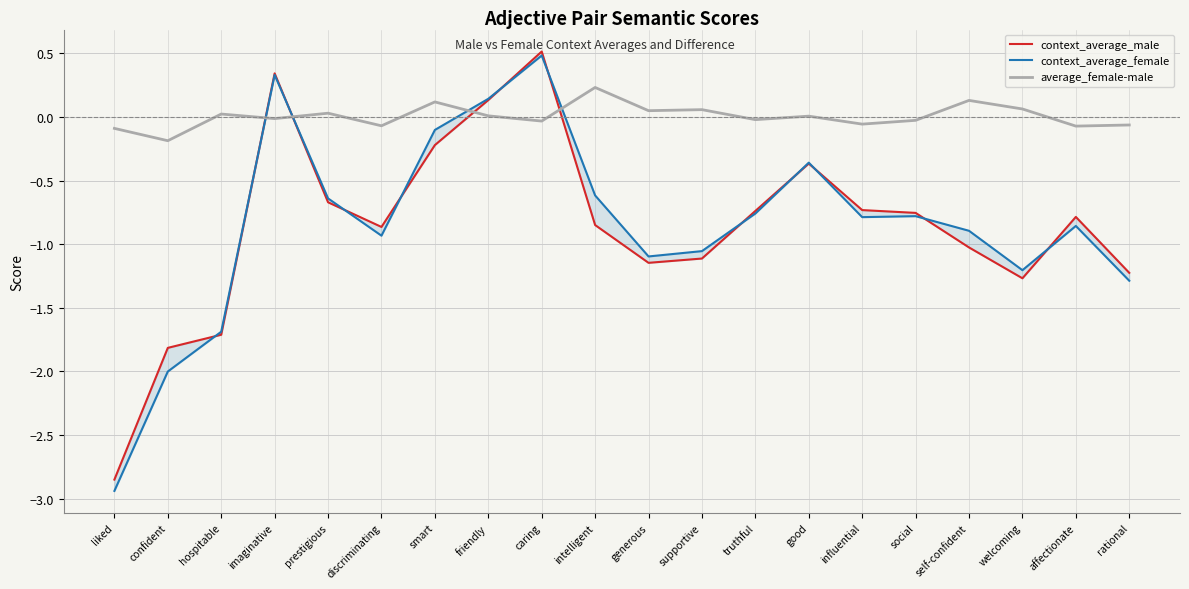

What is the total value across all series at affectionate?

-1.7